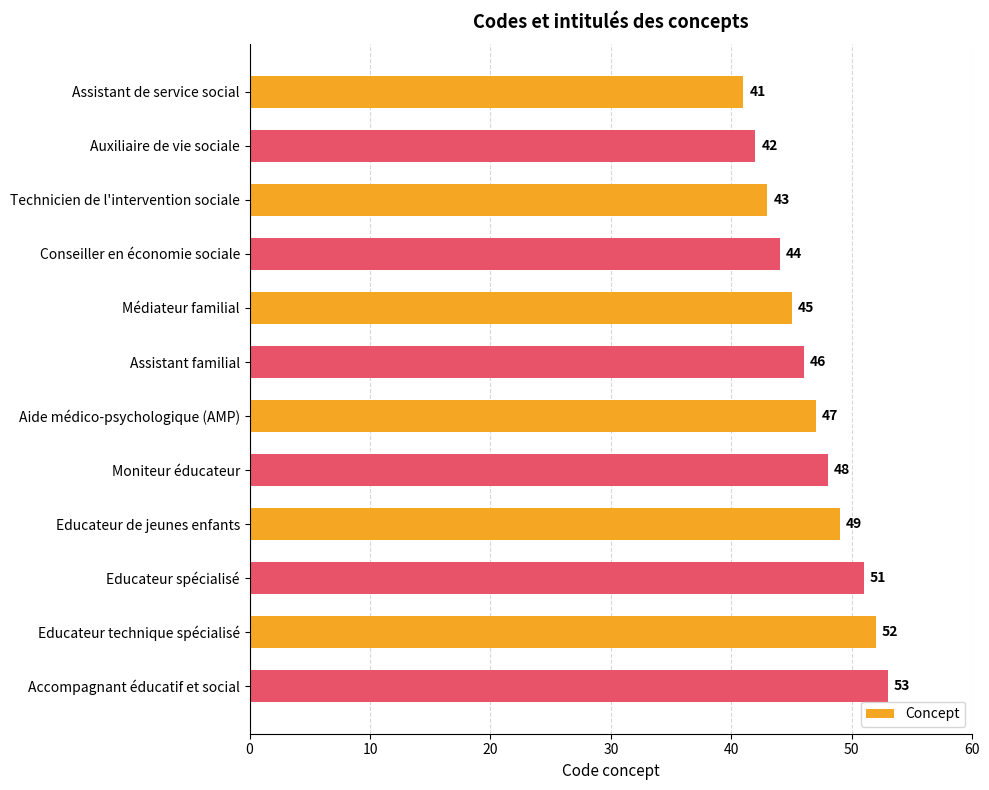

Rank the categories by value from highest to lowest.

Accompagnant éducatif et social, Educateur technique spécialisé, Educateur spécialisé, Educateur de jeunes enfants, Moniteur éducateur, Aide médico-psychologique (AMP), Assistant familial, Médiateur familial, Conseiller en économie sociale, Technicien de l'intervention sociale, Auxiliaire de vie sociale, Assistant de service social